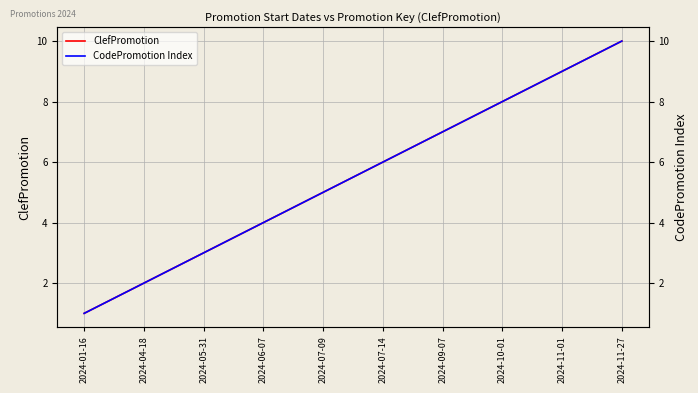

Which series has the largest range (max minus min)?

ClefPromotion